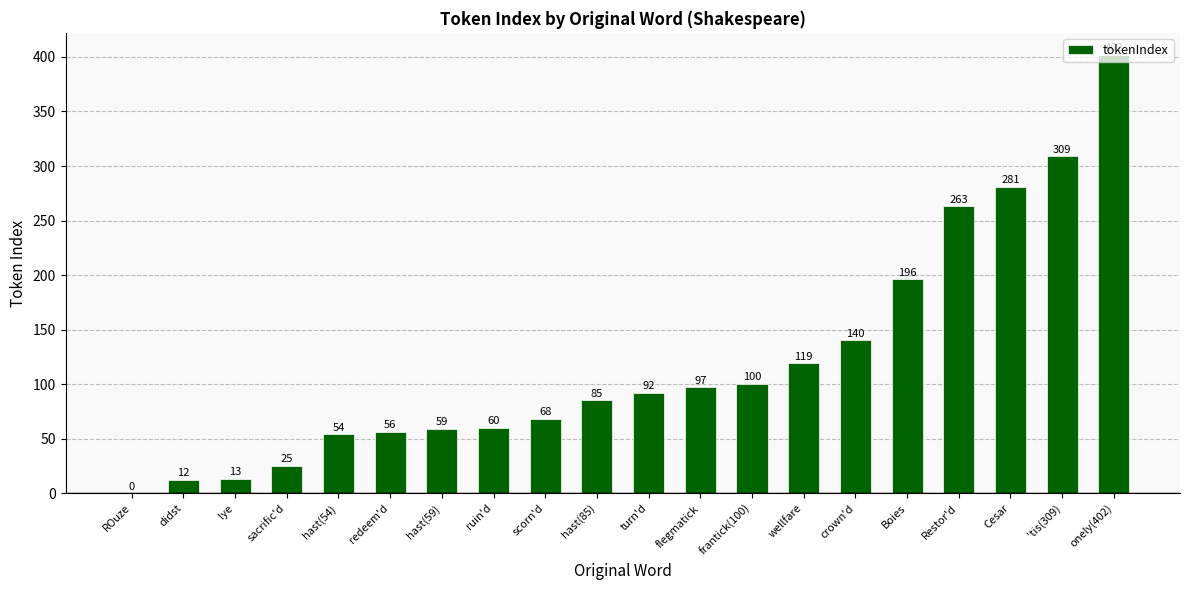

True or false: the data shows 57 at frantick(100).

False